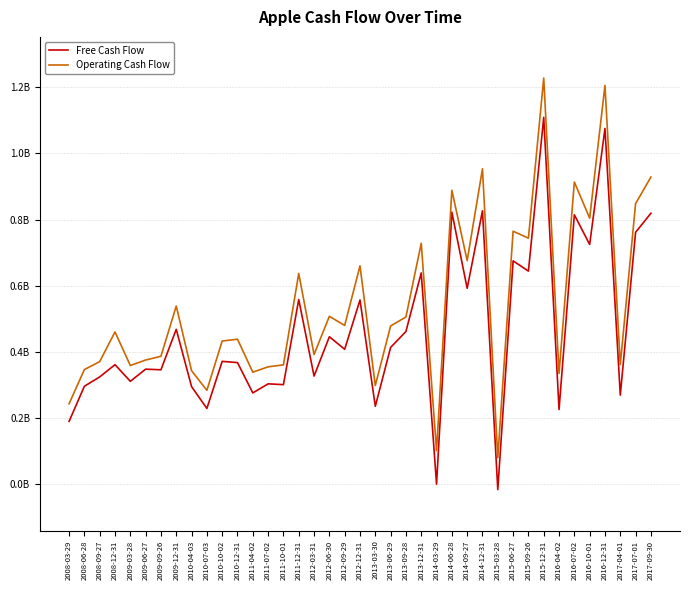

Is this an area chart (filled region under the line)?

No